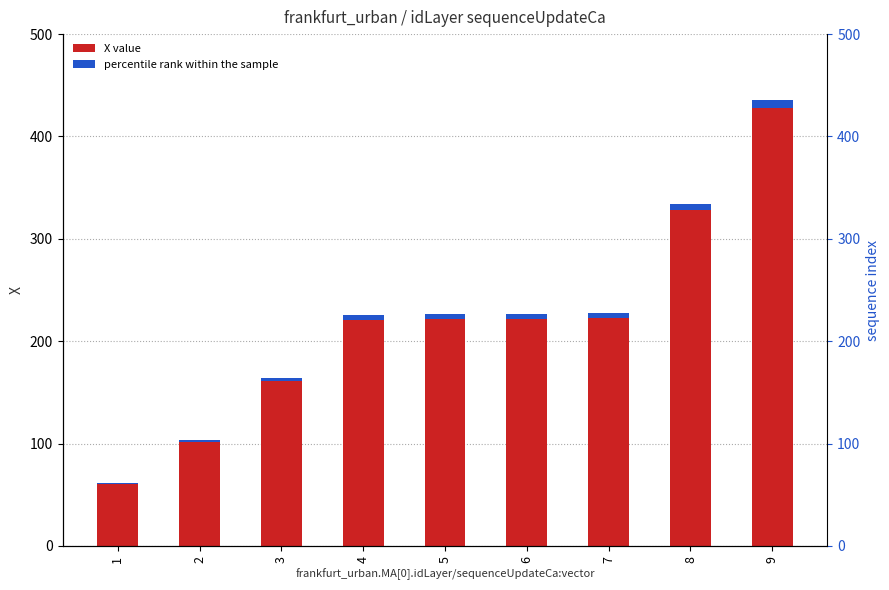

What is the total value across all series at 4?

230.1